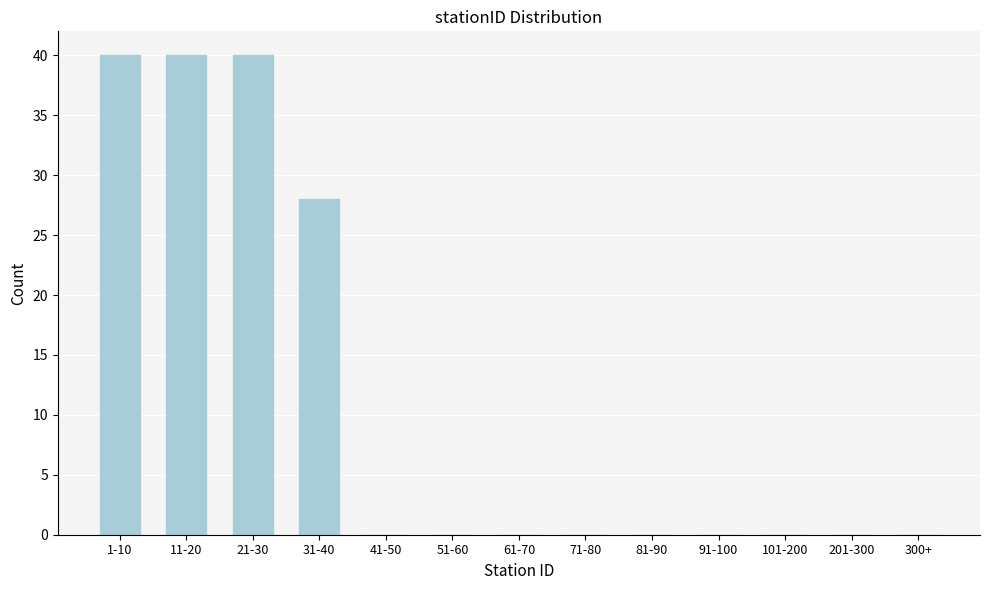

Reading right to left, list all the values displayed in this chart.

300+=0	201-300=0	101-200=0	91-100=0	81-90=0	71-80=0	61-70=0	51-60=0	41-50=0	31-40=28	21-30=40	11-20=40	1-10=40